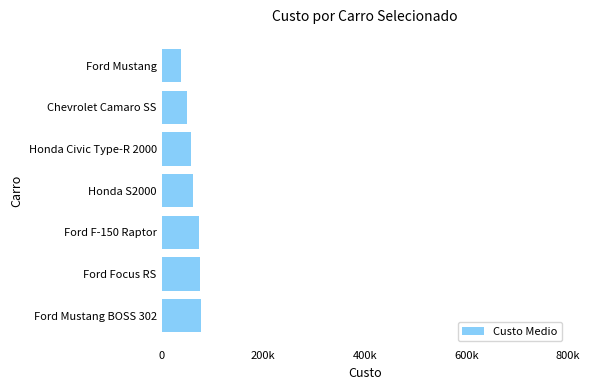

Are the bars horizontal?

Yes